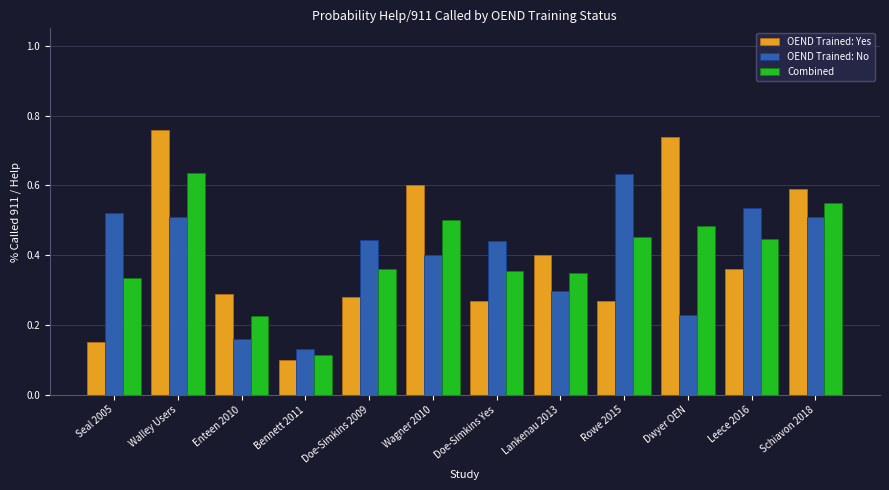

Is the value of OEND Trained: Yes at Doe-Simkins 2009 greater than the value of OEND Trained: No at Doe-Simkins 2009?

No